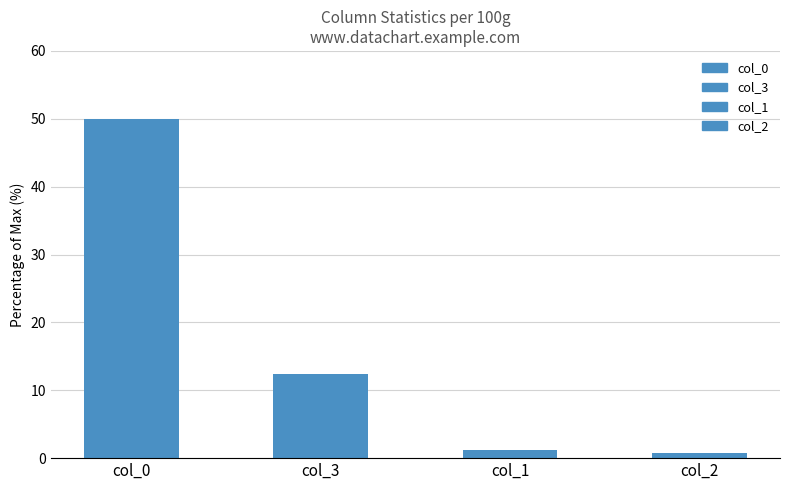

What is the label of the 2nd bar from the left?

col_3